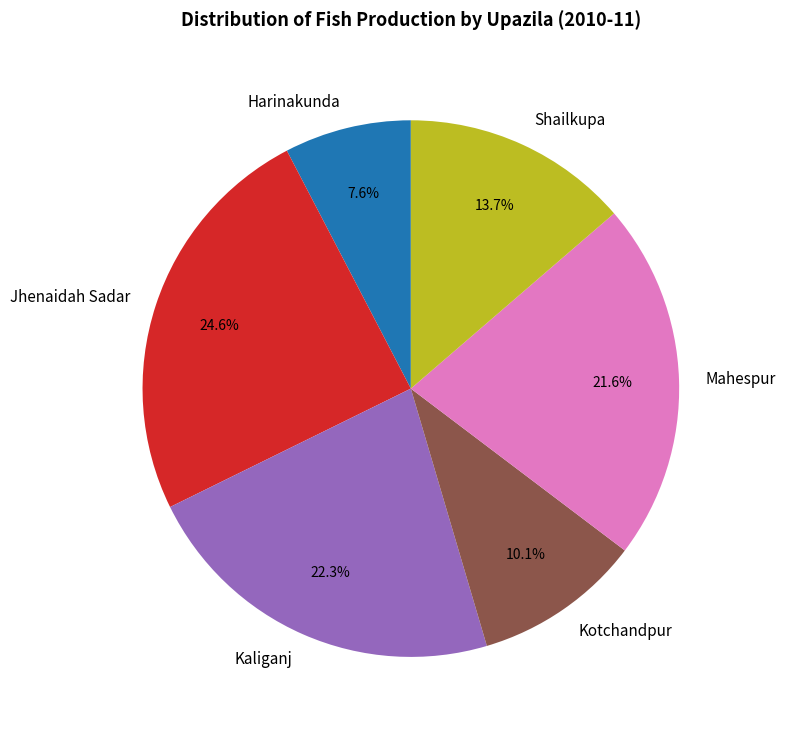

Is the sum of Jhenaidah Sadar and Mahespur greater than half?

No